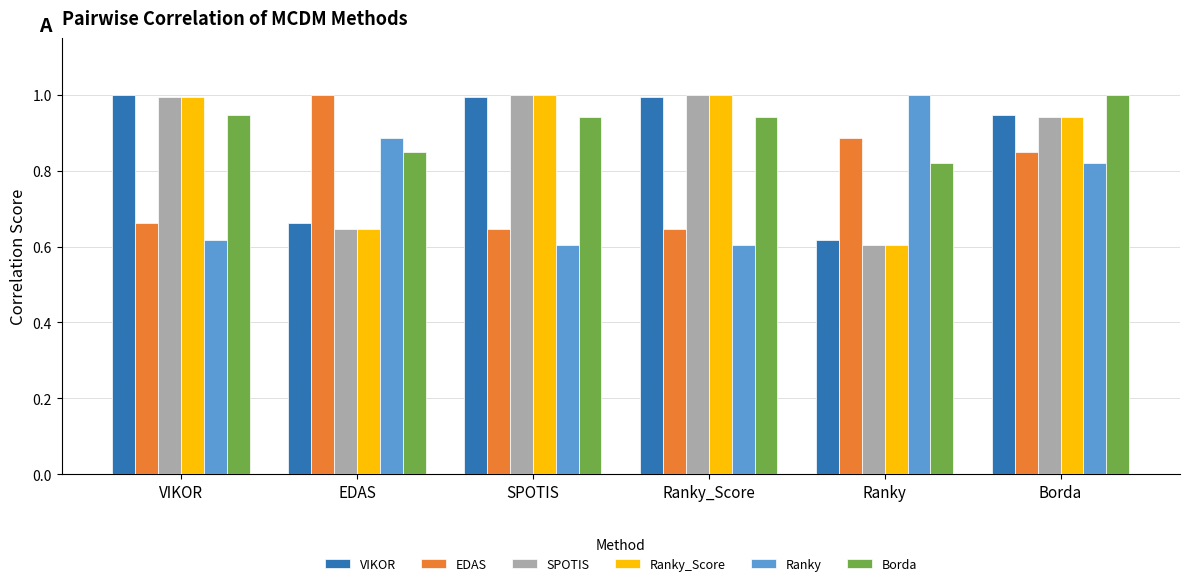

At which category is the sum across all series the highest?

Borda